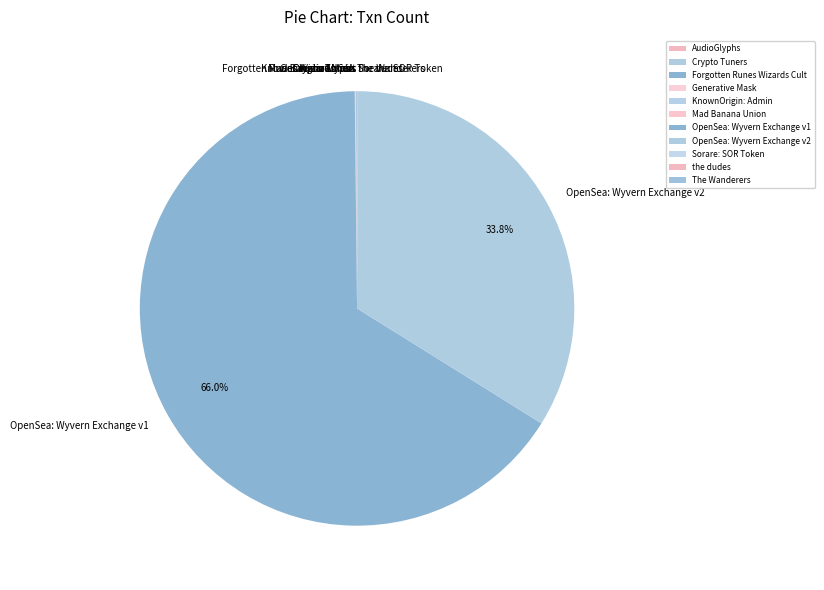

Which slice is the largest?

OpenSea: Wyvern Exchange v1